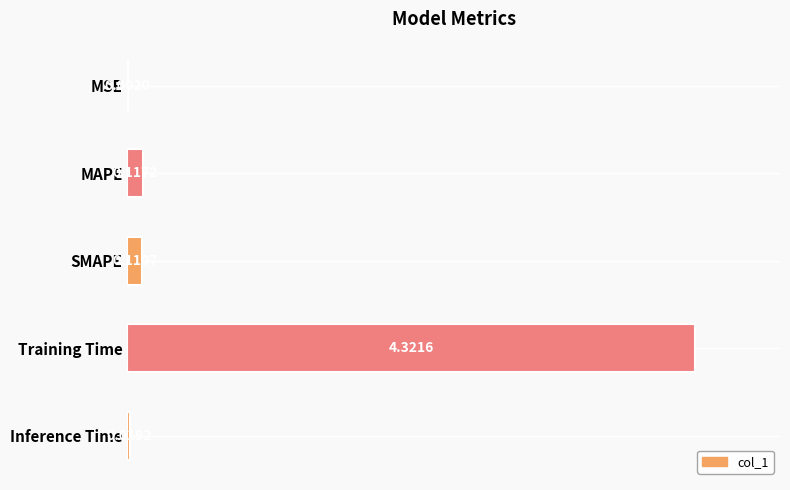

What is the sum of all values?

4.6